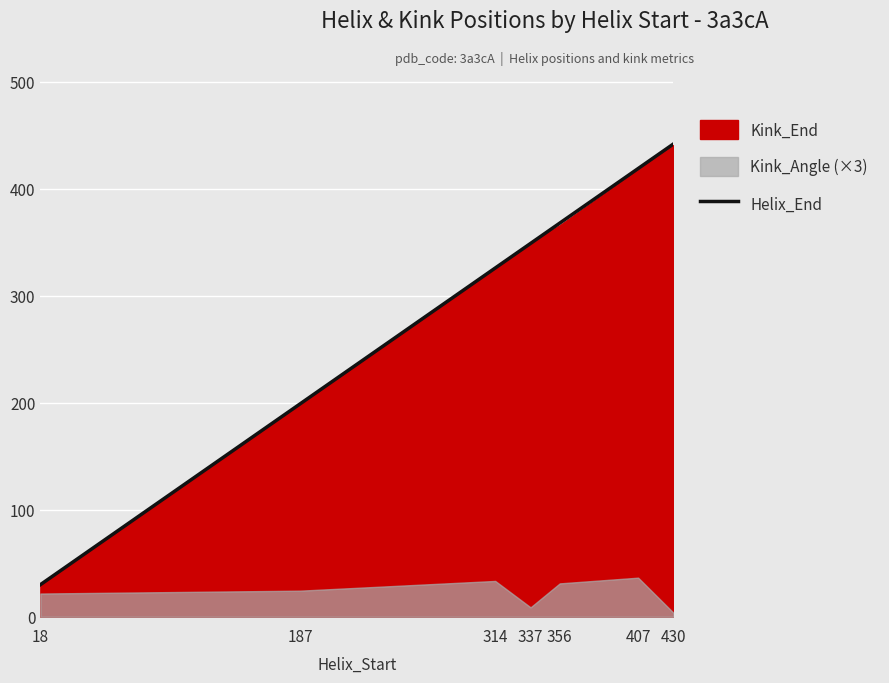

List the labels in order of value, largest first.

430, 407, 356, 337, 314, 187, 18